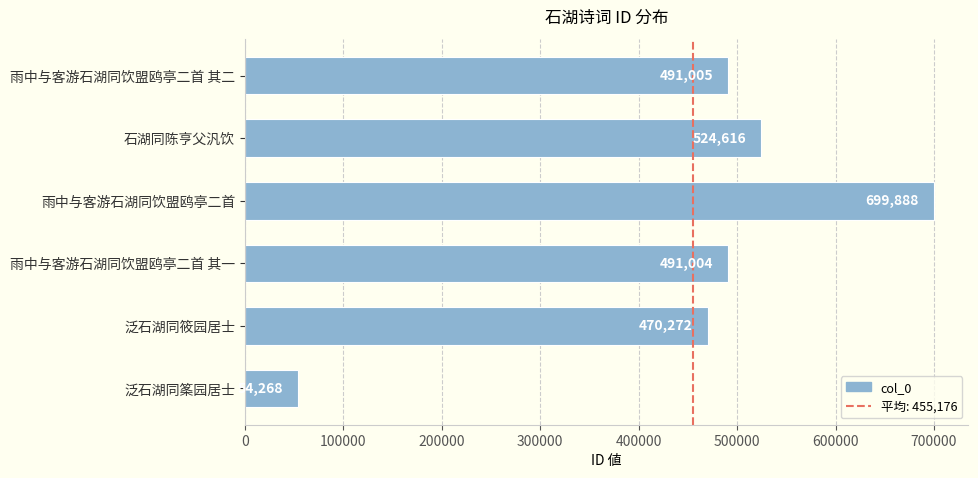

At which label is the value closest to 377078?

泛石湖同筱园居士